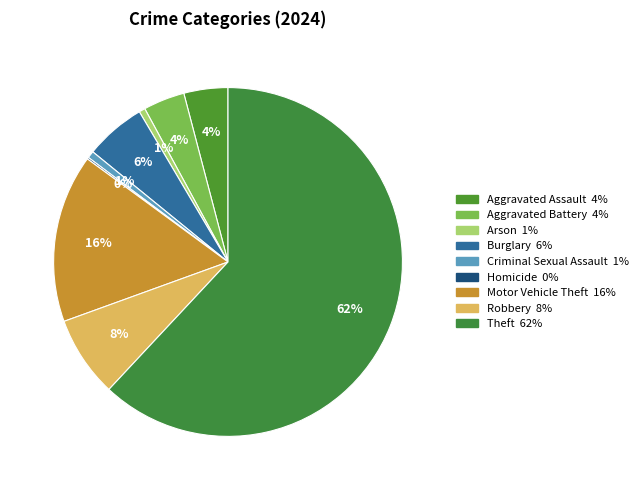

Which category accounts for the majority?

Theft